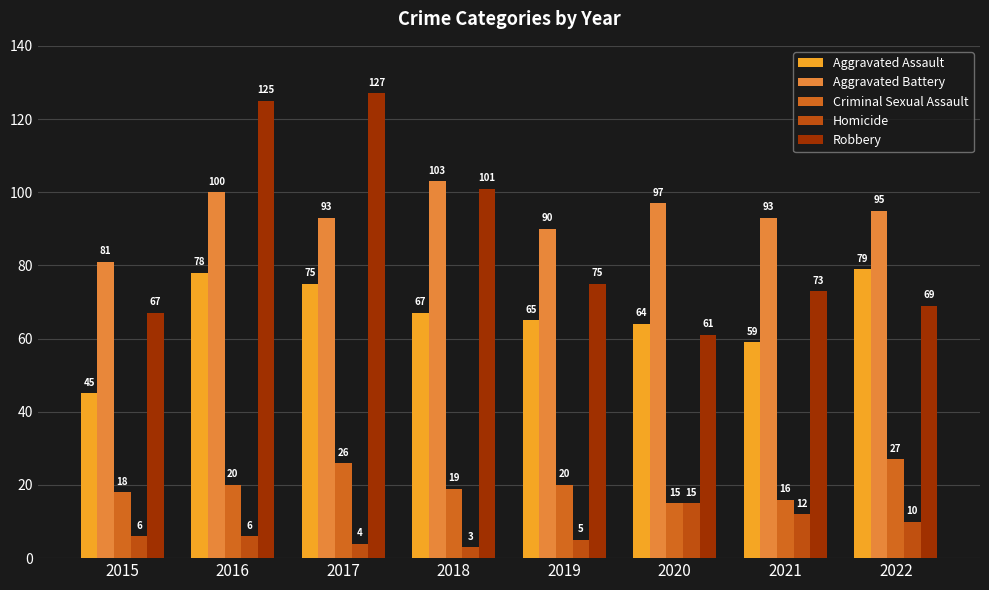

Which series has the widest spread of values?

Robbery